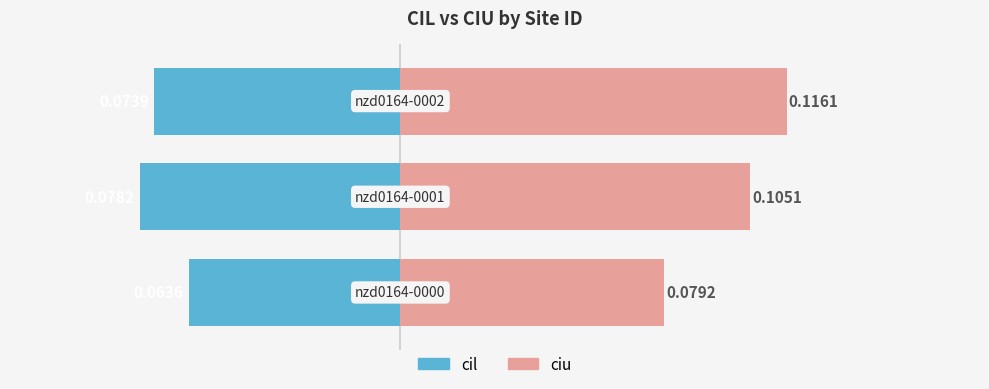

True or false: ciu has a value of 106.4 at 0.

False